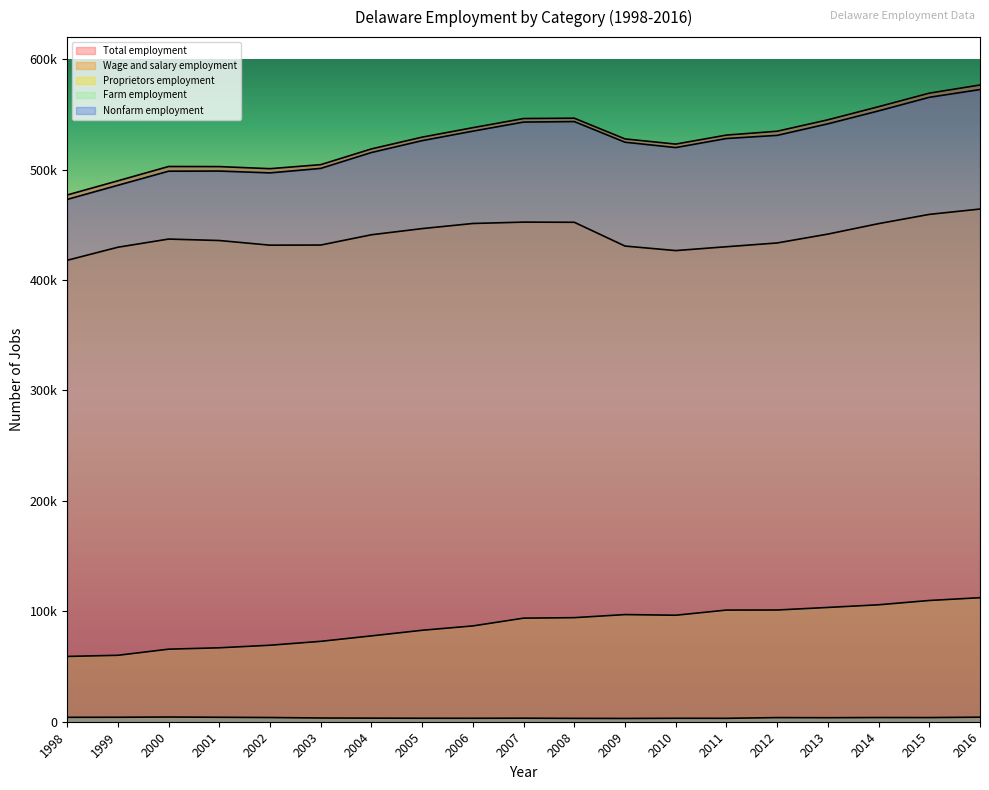

Which category has the highest value in the Farm employment series?

2000